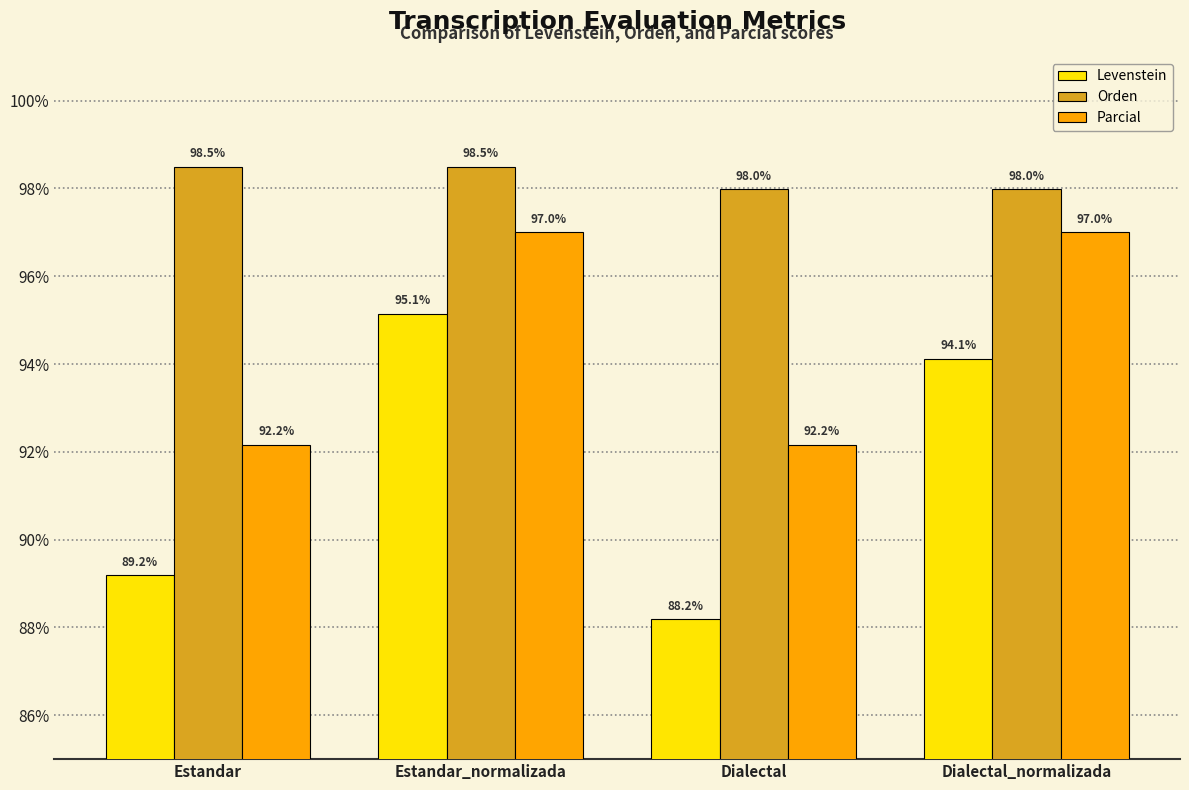

Rank the series at Dialectal from highest to lowest value.

Orden, Parcial, Levenstein